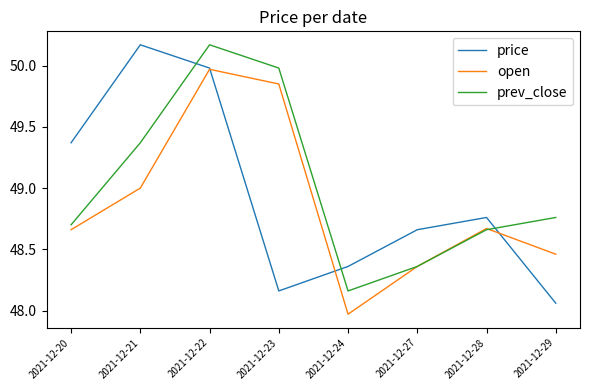

Which series changed the most between 2021-12-21 and 2021-12-23?

price